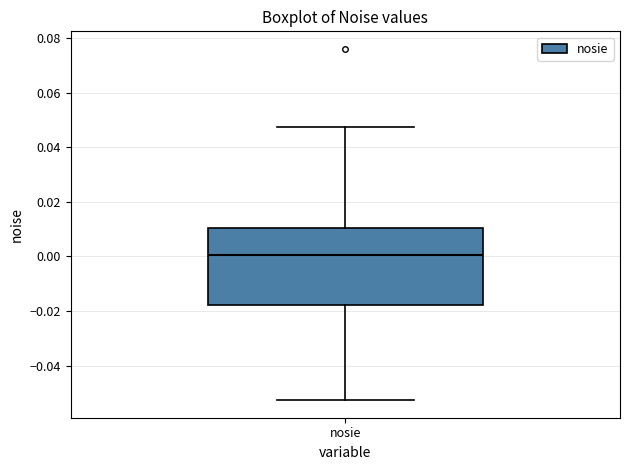

Where is the lower edge of the box for nosie on the y-axis? The values are not printed on the chart, so give them approximately, as read against the axis.

-0.018